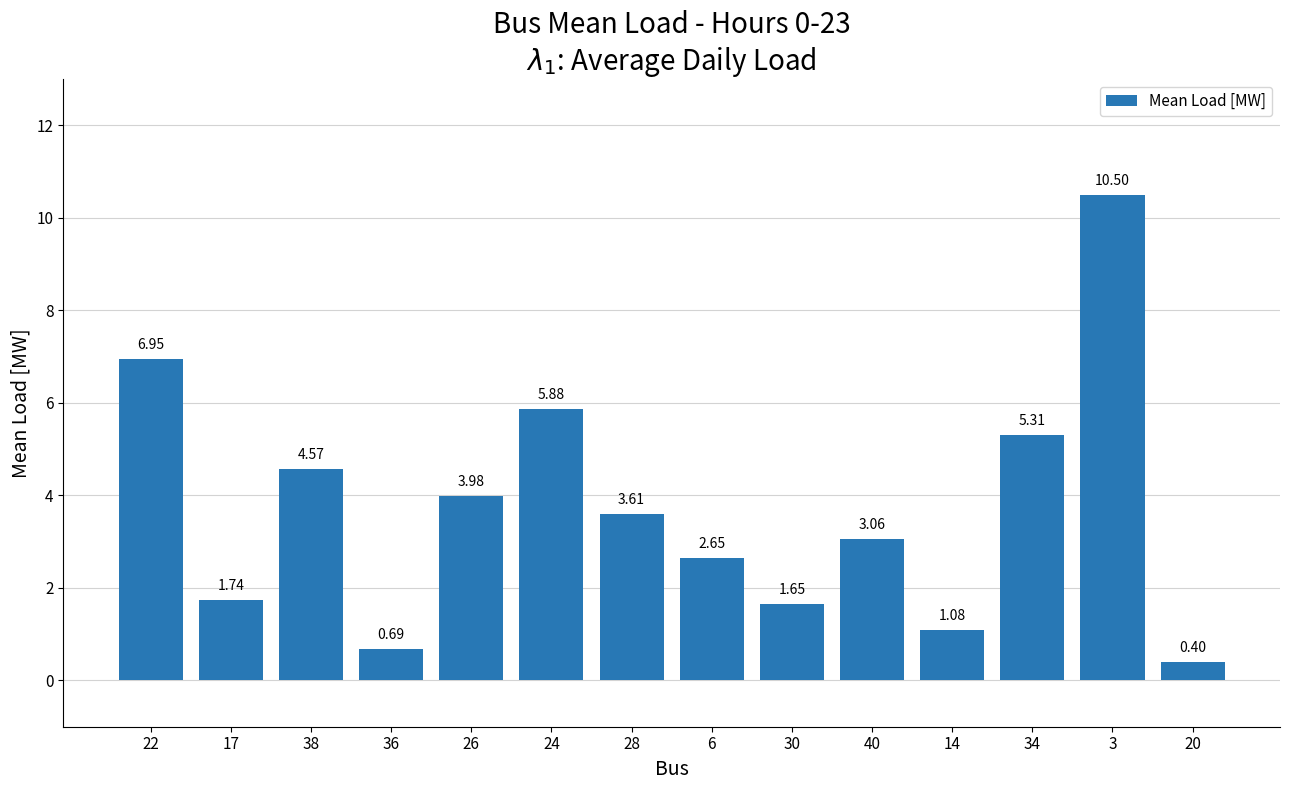

At which category does the chart reach its peak across all series?

3